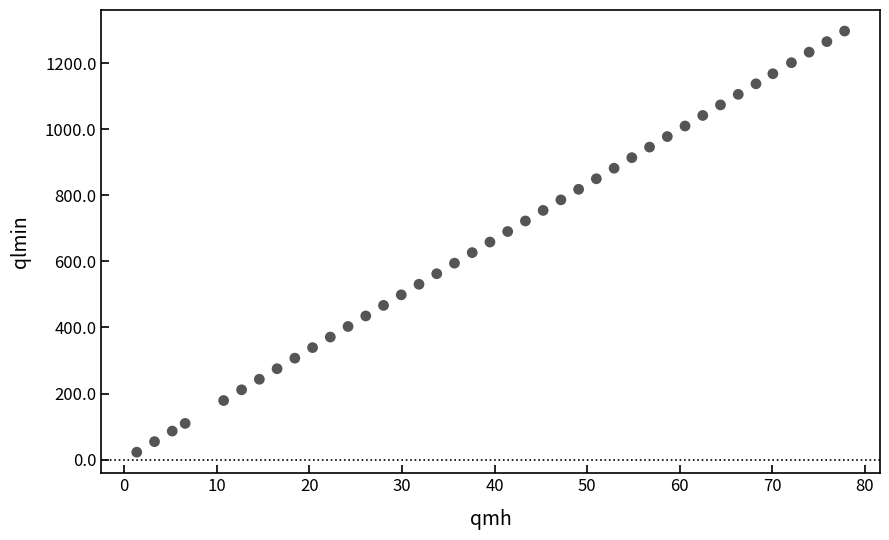

What is the range of Y values (max minus min)?

1274.0